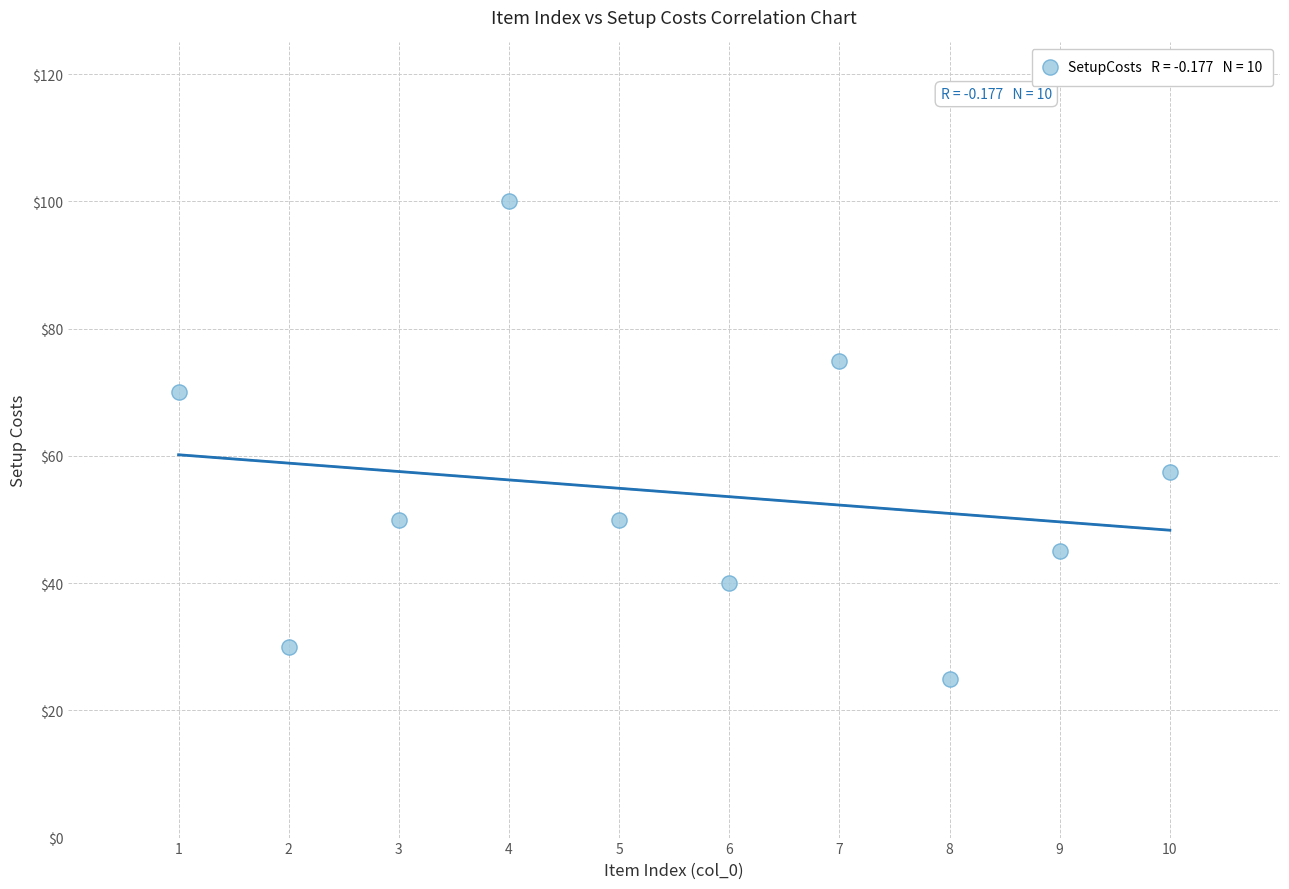

What is the range of Y values (max minus min)?

75.0